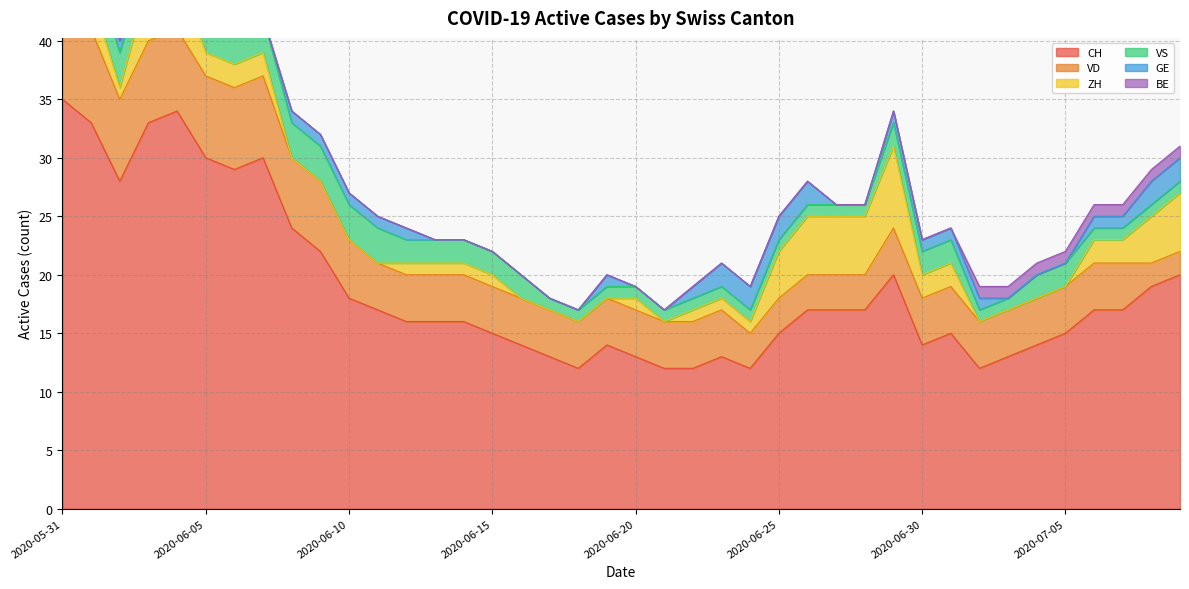

What is the spread (max minus min) of values at 2020-06-01?

33